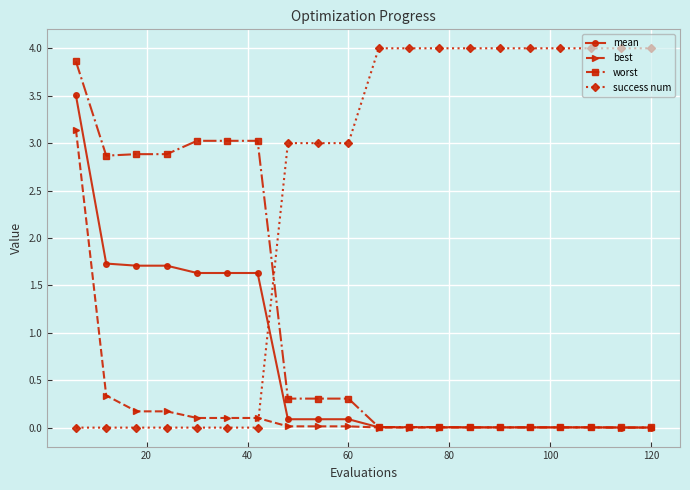

What are all the series names shown in the legend?

mean, best, worst, success num